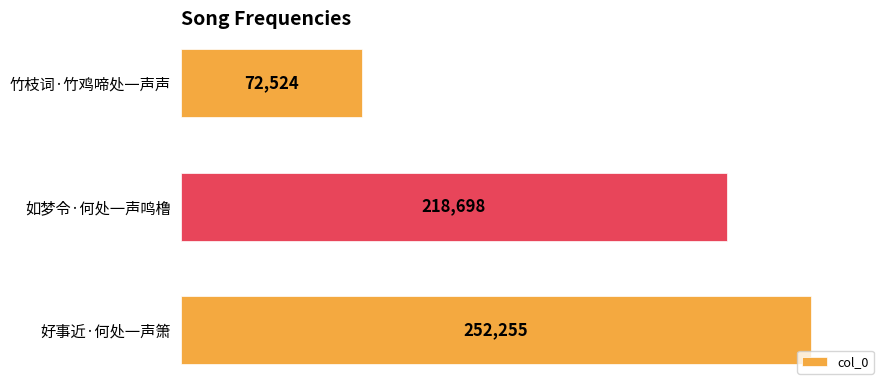

How many values are between 72524 and 252255?

3